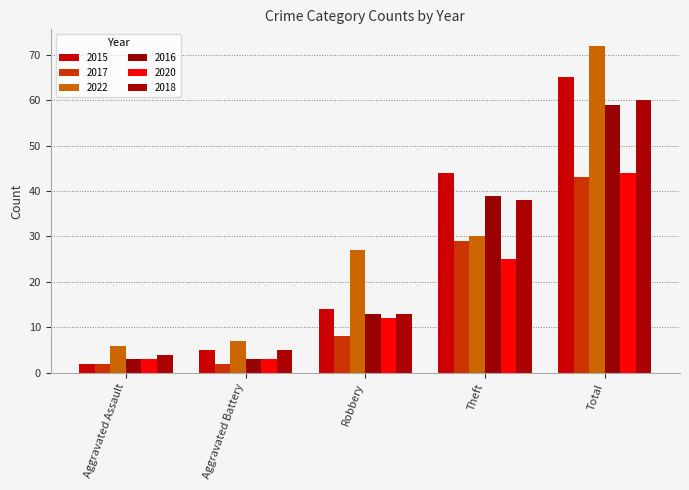

List the labels in order of 2015 value, largest first.

Total, Theft, Robbery, Aggravated Battery, Aggravated Assault